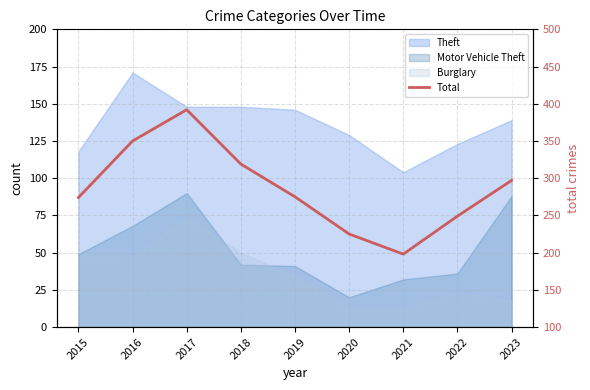

Which has a higher value, 2022 or 2023?

2023